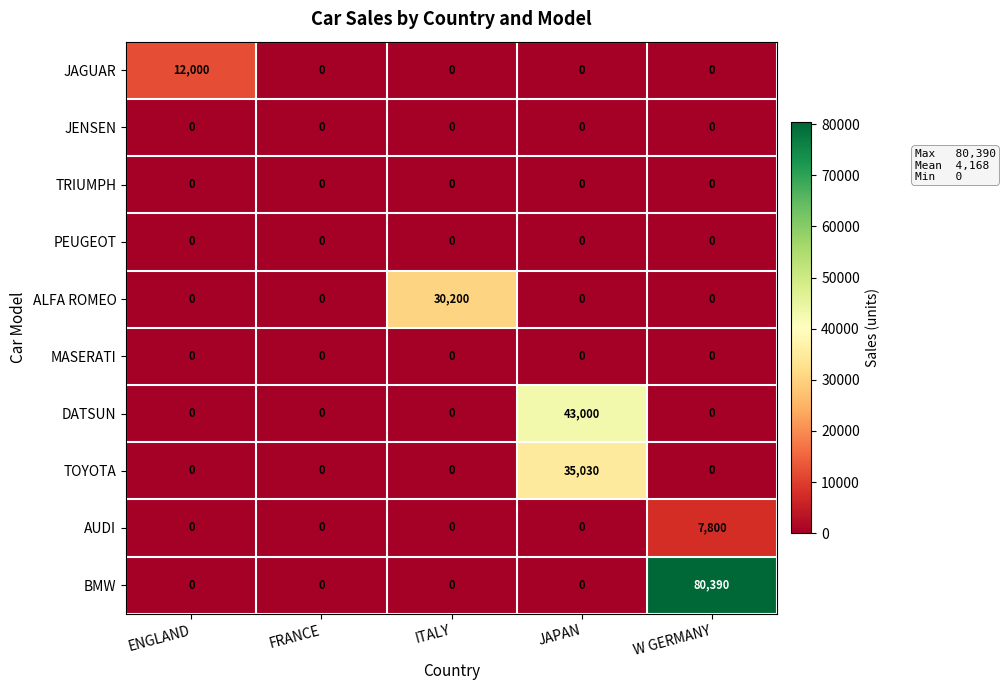

What is the greatest value displayed?

80390